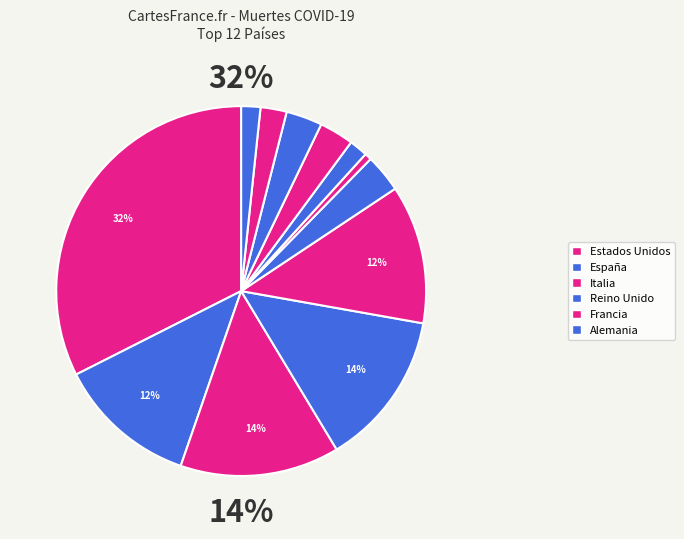

Count the number of slices in the pie.

12